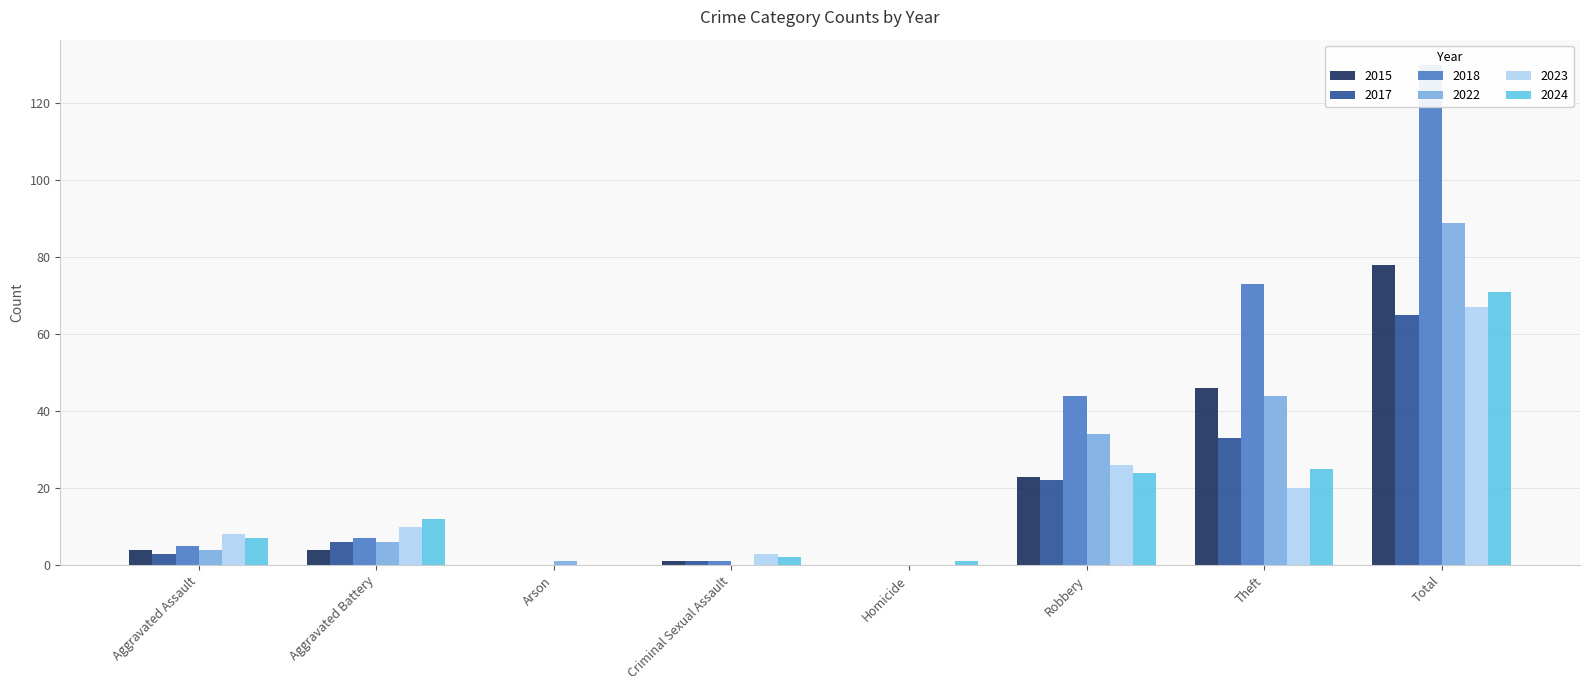

At how many categories does at least one series exceed 96?

1